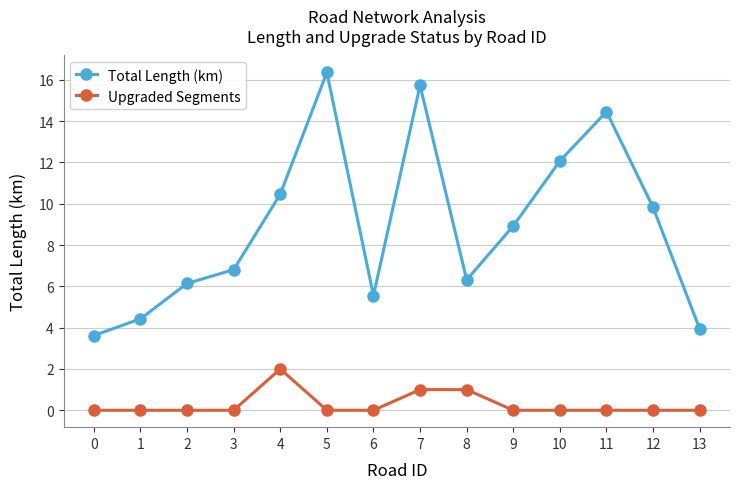

True or false: Upgraded Segments and Total Length (km) intersect in this chart.

False